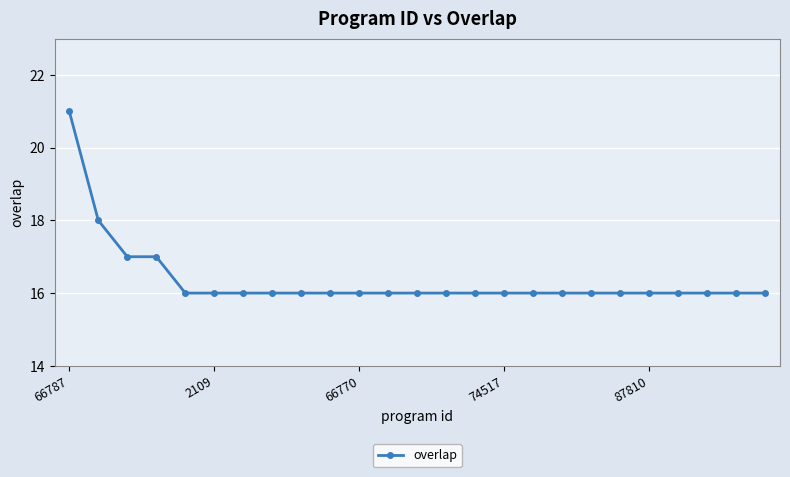

What is the average value?

16